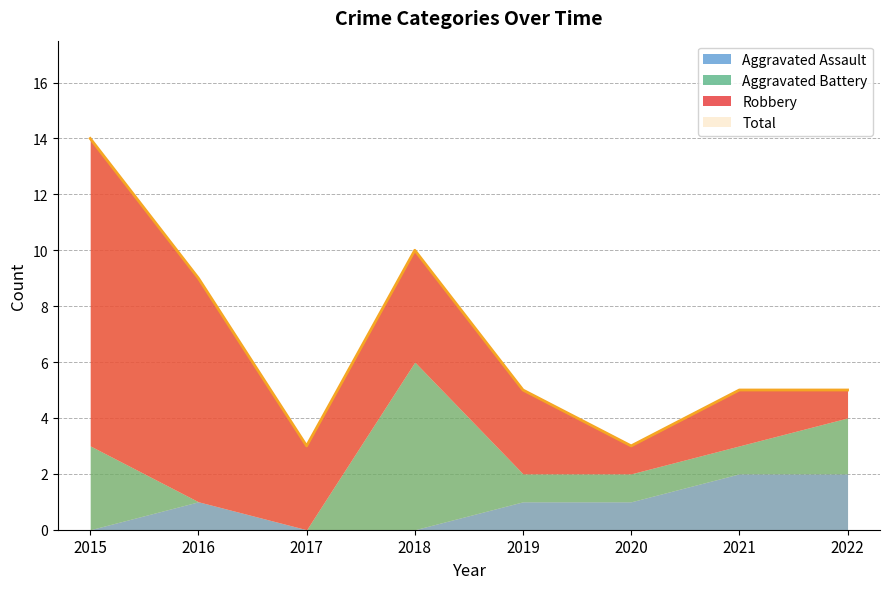

Between 2016 and 2020, which series saw the biggest shift?

Robbery